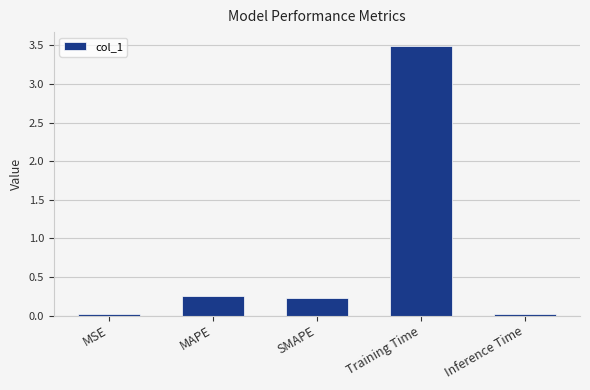

Is it true that the value at Training Time is 3.5?

True